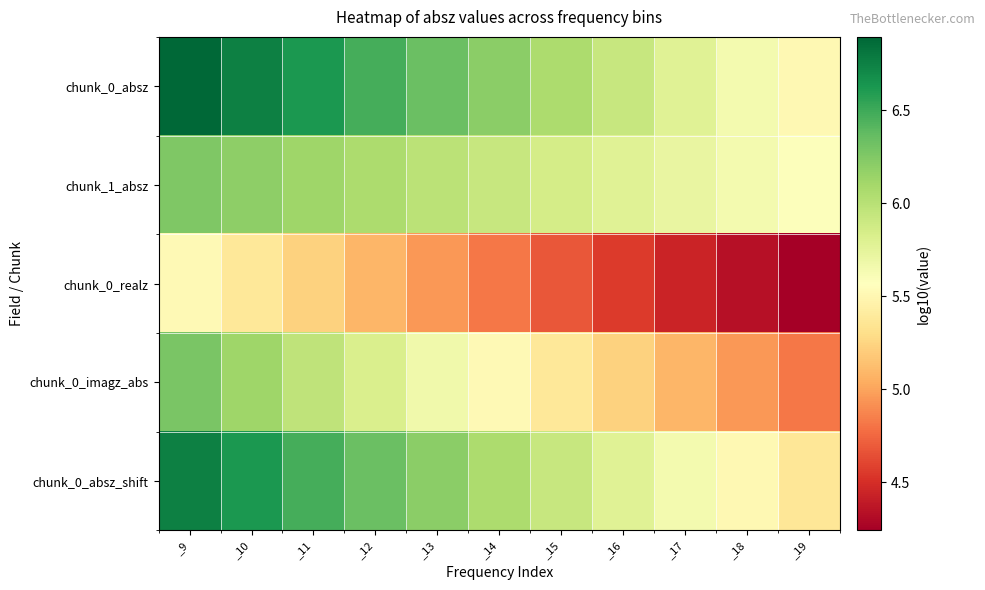

Which series has the largest total across all categories?

chunk_0_absz